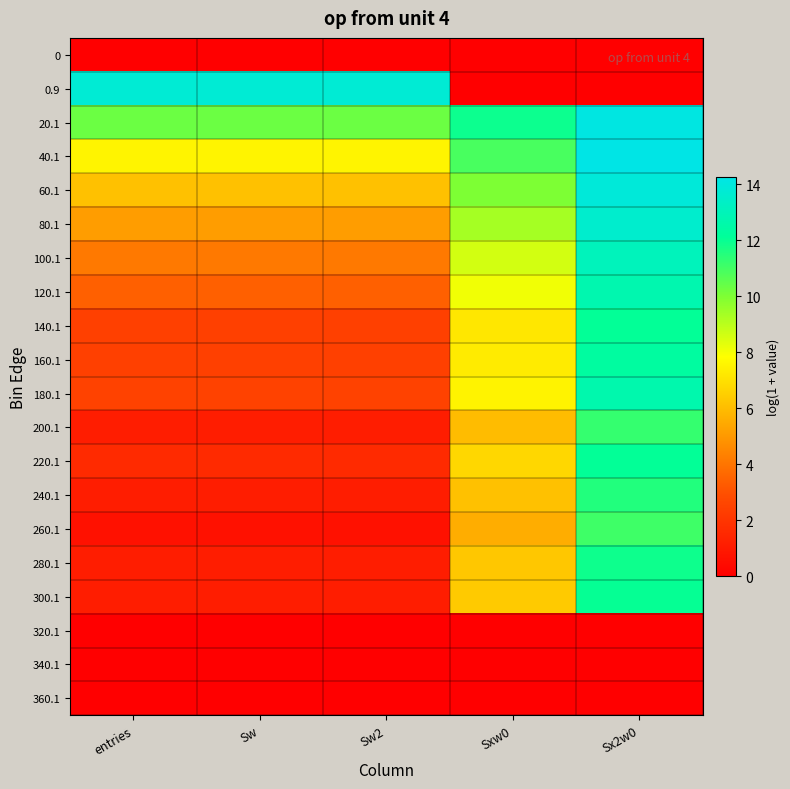

Reading left to right, extract all data points from this chart.

0: entries=0.0	Sw=0.0	Sw2=0.0	Sxw0=0.0	Sx2w0=0.0
0.9: entries=13.8	Sw=13.8	Sw2=13.8	Sxw0=0.0	Sx2w0=0.0
20.1: entries=10.3	Sw=10.3	Sw2=10.3	Sxw0=11.9	Sx2w0=14.1
40.1: entries=7.6	Sw=7.6	Sw2=7.6	Sxw0=10.9	Sx2w0=14.3
60.1: entries=6.1	Sw=6.1	Sw2=6.1	Sxw0=10.0	Sx2w0=13.9
80.1: entries=5.1	Sw=5.1	Sw2=5.1	Sxw0=9.3	Sx2w0=13.6
100.1: entries=4.1	Sw=4.1	Sw2=4.1	Sxw0=8.6	Sx2w0=13.1
120.1: entries=3.4	Sw=3.4	Sw2=3.4	Sxw0=8.1	Sx2w0=12.7
140.1: entries=2.4	Sw=2.4	Sw2=2.4	Sxw0=7.2	Sx2w0=12.1
160.1: entries=2.4	Sw=2.4	Sw2=2.4	Sxw0=7.3	Sx2w0=12.3
180.1: entries=2.5	Sw=2.5	Sw2=2.5	Sxw0=7.5	Sx2w0=12.7
200.1: entries=1.1	Sw=1.1	Sw2=1.1	Sxw0=6.0	Sx2w0=11.2
220.1: entries=1.6	Sw=1.6	Sw2=1.6	Sxw0=6.7	Sx2w0=12.1
240.1: entries=1.1	Sw=1.1	Sw2=1.1	Sxw0=6.1	Sx2w0=11.6
260.1: entries=0.7	Sw=0.7	Sw2=0.7	Sxw0=5.5	Sx2w0=11.1
280.1: entries=1.1	Sw=1.1	Sw2=1.1	Sxw0=6.3	Sx2w0=11.9
300.1: entries=1.1	Sw=1.1	Sw2=1.1	Sxw0=6.4	Sx2w0=12.0
320.1: entries=0.0	Sw=0.0	Sw2=0.0	Sxw0=0.0	Sx2w0=0.0
340.1: entries=0.0	Sw=0.0	Sw2=0.0	Sxw0=0.0	Sx2w0=0.0
360.1: entries=0.0	Sw=0.0	Sw2=0.0	Sxw0=0.0	Sx2w0=0.0